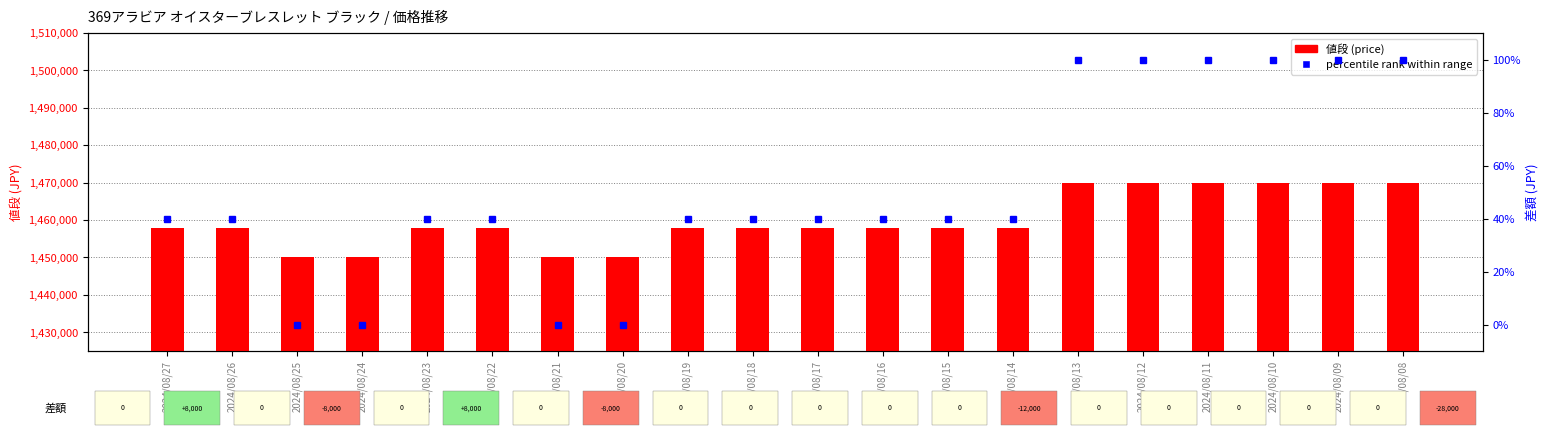

List the series in order of their overall mean, lowest first.

percentile rank, 値段